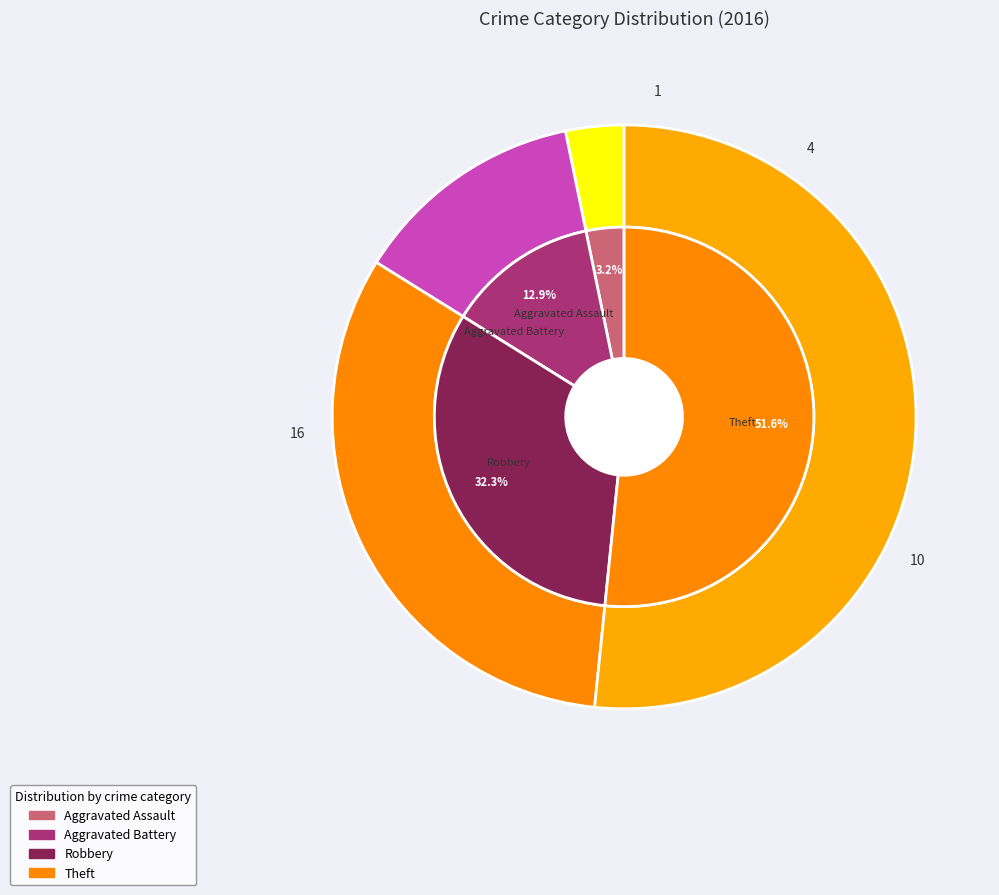

Which slice represents more than half of the pie?

Theft